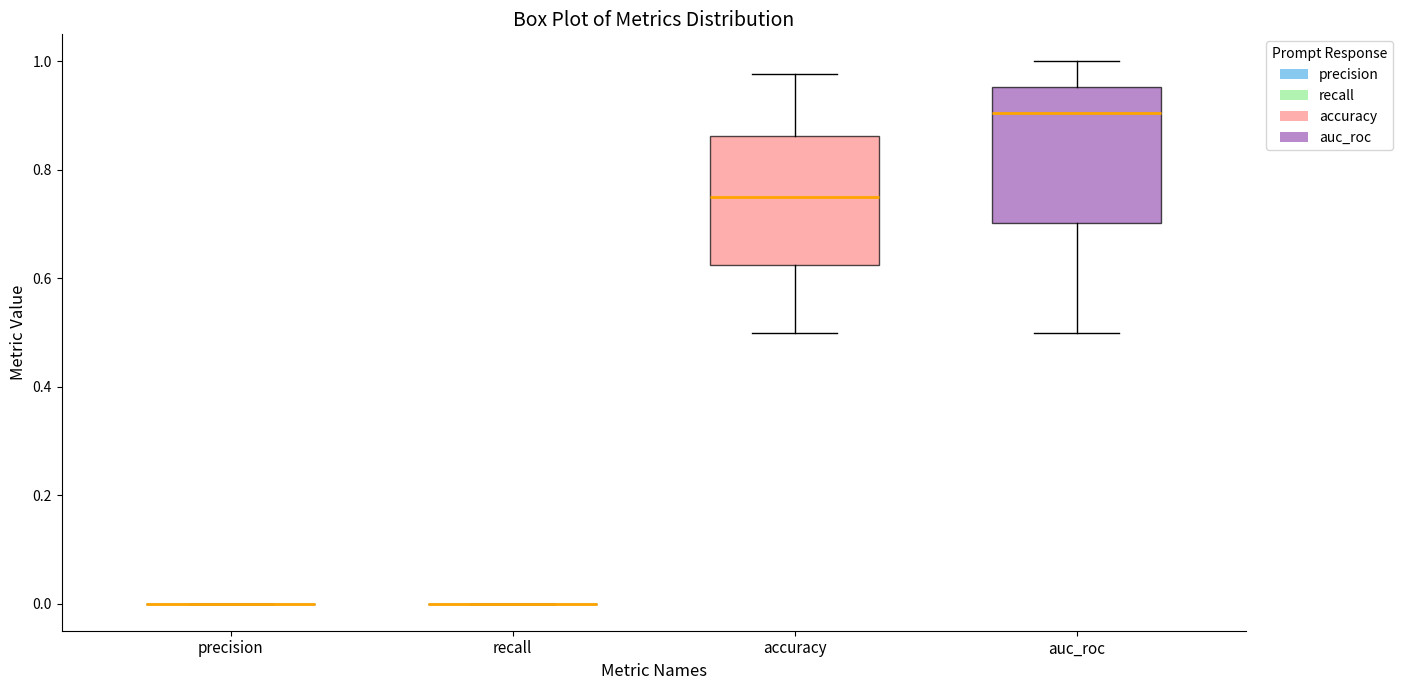

Reading left to right, read every box against the y-axis: the position of its median line, the range the box covers, and the ends of its whiskers. The values are not printed on the chart, so give them approximately, as read against the axis.

precision: box collapsed to a line at 0.00, whiskers 0.00 to 0.00
recall: box collapsed to a line at 0.00, whiskers 0.00 to 0.00
accuracy: median 0.76, box 0.62 to 0.86, whiskers 0.50 to 0.98
auc_roc: median 0.90, box 0.70 to 0.96, whiskers 0.50 to 1.00